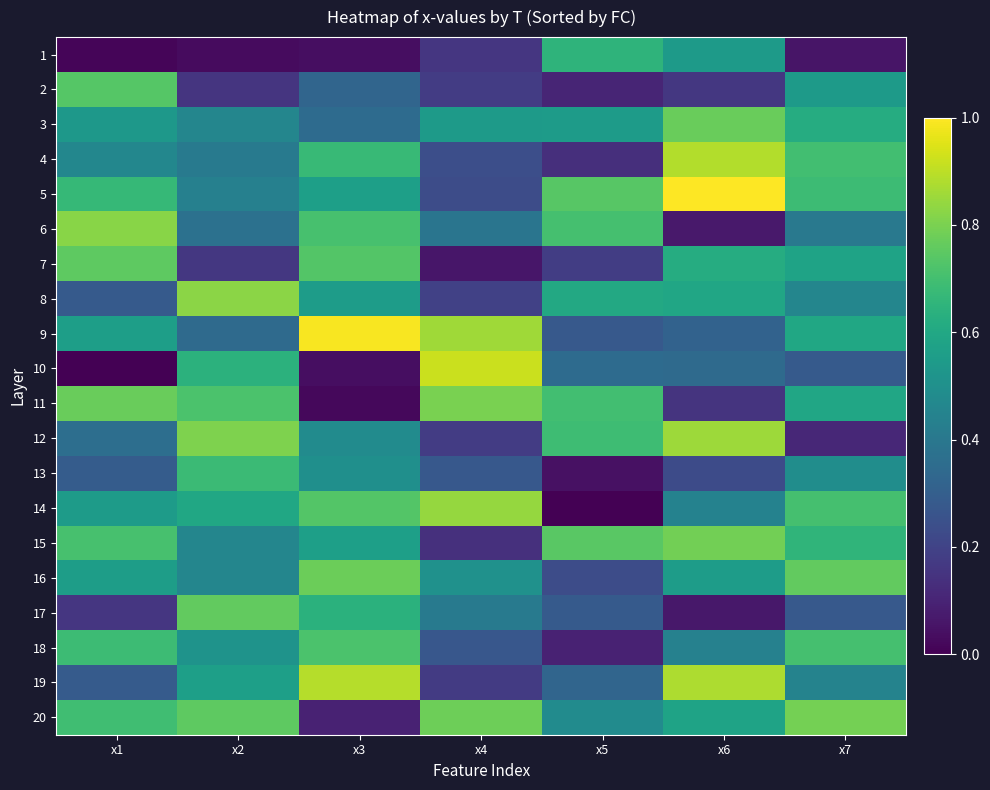

Which has a higher value, x3 or x5?

x5